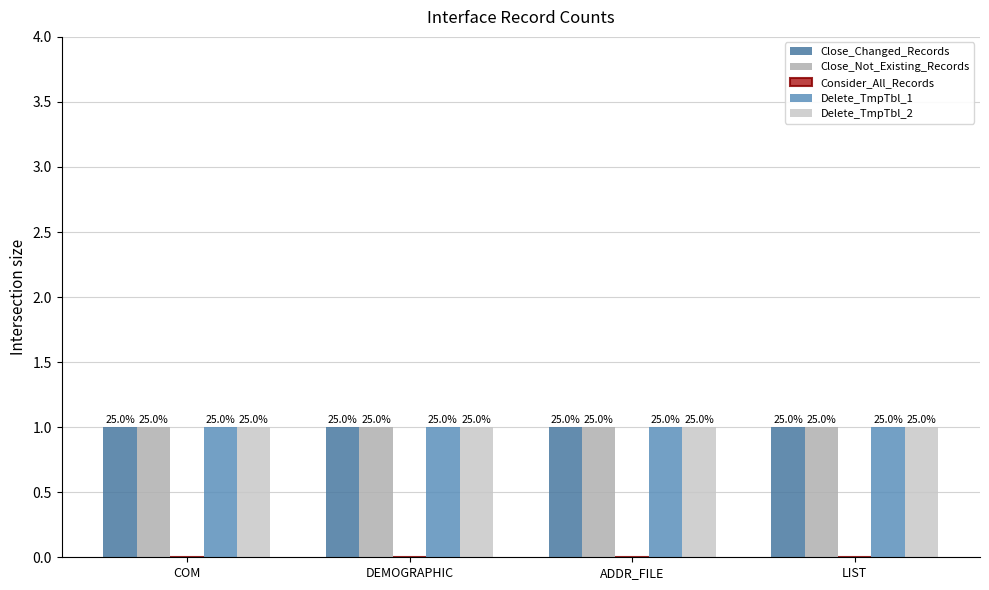

Rank the series at DEMOGRAPHIC from highest to lowest value.

Close_Changed_Records, Close_Not_Existing_Records, Delete_TmpTbl_1, Delete_TmpTbl_2, Consider_All_Records